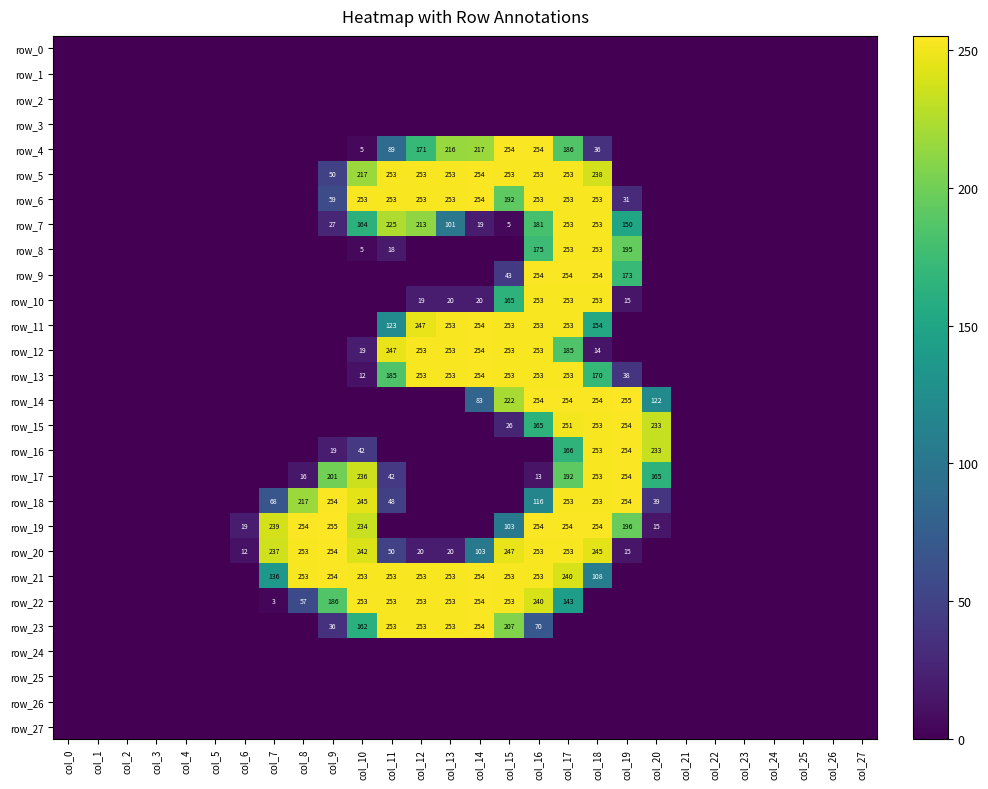

Reading left to right, transcribe all the data shown in this chart.

row_0: col_0=0	col_1=0	col_2=0	col_3=0	col_4=0	col_5=0	col_6=0	col_7=0	col_8=0	col_9=0	col_10=0	col_11=0	col_12=0	col_13=0	col_14=0	col_15=0	col_16=0	col_17=0	col_18=0	col_19=0	col_20=0	col_21=0	col_22=0	col_23=0	col_24=0	col_25=0	col_26=0	col_27=0
row_1: col_0=0	col_1=0	col_2=0	col_3=0	col_4=0	col_5=0	col_6=0	col_7=0	col_8=0	col_9=0	col_10=0	col_11=0	col_12=0	col_13=0	col_14=0	col_15=0	col_16=0	col_17=0	col_18=0	col_19=0	col_20=0	col_21=0	col_22=0	col_23=0	col_24=0	col_25=0	col_26=0	col_27=0
row_2: col_0=0	col_1=0	col_2=0	col_3=0	col_4=0	col_5=0	col_6=0	col_7=0	col_8=0	col_9=0	col_10=0	col_11=0	col_12=0	col_13=0	col_14=0	col_15=0	col_16=0	col_17=0	col_18=0	col_19=0	col_20=0	col_21=0	col_22=0	col_23=0	col_24=0	col_25=0	col_26=0	col_27=0
row_3: col_0=0	col_1=0	col_2=0	col_3=0	col_4=0	col_5=0	col_6=0	col_7=0	col_8=0	col_9=0	col_10=0	col_11=0	col_12=0	col_13=0	col_14=0	col_15=0	col_16=0	col_17=0	col_18=0	col_19=0	col_20=0	col_21=0	col_22=0	col_23=0	col_24=0	col_25=0	col_26=0	col_27=0
row_4: col_0=0	col_1=0	col_2=0	col_3=0	col_4=0	col_5=0	col_6=0	col_7=0	col_8=0	col_9=0	col_10=5	col_11=89	col_12=171	col_13=216	col_14=217	col_15=254	col_16=254	col_17=186	col_18=36	col_19=0	col_20=0	col_21=0	col_22=0	col_23=0	col_24=0	col_25=0	col_26=0	col_27=0
row_5: col_0=0	col_1=0	col_2=0	col_3=0	col_4=0	col_5=0	col_6=0	col_7=0	col_8=0	col_9=50	col_10=217	col_11=253	col_12=253	col_13=253	col_14=254	col_15=253	col_16=253	col_17=253	col_18=238	col_19=0	col_20=0	col_21=0	col_22=0	col_23=0	col_24=0	col_25=0	col_26=0	col_27=0
row_6: col_0=0	col_1=0	col_2=0	col_3=0	col_4=0	col_5=0	col_6=0	col_7=0	col_8=0	col_9=59	col_10=253	col_11=253	col_12=253	col_13=253	col_14=254	col_15=192	col_16=253	col_17=253	col_18=253	col_19=31	col_20=0	col_21=0	col_22=0	col_23=0	col_24=0	col_25=0	col_26=0	col_27=0
row_7: col_0=0	col_1=0	col_2=0	col_3=0	col_4=0	col_5=0	col_6=0	col_7=0	col_8=0	col_9=27	col_10=164	col_11=225	col_12=213	col_13=101	col_14=19	col_15=5	col_16=181	col_17=253	col_18=253	col_19=150	col_20=0	col_21=0	col_22=0	col_23=0	col_24=0	col_25=0	col_26=0	col_27=0
row_8: col_0=0	col_1=0	col_2=0	col_3=0	col_4=0	col_5=0	col_6=0	col_7=0	col_8=0	col_9=0	col_10=5	col_11=18	col_12=0	col_13=0	col_14=0	col_15=0	col_16=175	col_17=253	col_18=253	col_19=195	col_20=0	col_21=0	col_22=0	col_23=0	col_24=0	col_25=0	col_26=0	col_27=0
row_9: col_0=0	col_1=0	col_2=0	col_3=0	col_4=0	col_5=0	col_6=0	col_7=0	col_8=0	col_9=0	col_10=0	col_11=0	col_12=0	col_13=0	col_14=0	col_15=43	col_16=254	col_17=254	col_18=254	col_19=173	col_20=0	col_21=0	col_22=0	col_23=0	col_24=0	col_25=0	col_26=0	col_27=0
row_10: col_0=0	col_1=0	col_2=0	col_3=0	col_4=0	col_5=0	col_6=0	col_7=0	col_8=0	col_9=0	col_10=0	col_11=0	col_12=19	col_13=20	col_14=20	col_15=165	col_16=253	col_17=253	col_18=253	col_19=15	col_20=0	col_21=0	col_22=0	col_23=0	col_24=0	col_25=0	col_26=0	col_27=0
row_11: col_0=0	col_1=0	col_2=0	col_3=0	col_4=0	col_5=0	col_6=0	col_7=0	col_8=0	col_9=0	col_10=0	col_11=123	col_12=247	col_13=253	col_14=254	col_15=253	col_16=253	col_17=253	col_18=154	col_19=0	col_20=0	col_21=0	col_22=0	col_23=0	col_24=0	col_25=0	col_26=0	col_27=0
row_12: col_0=0	col_1=0	col_2=0	col_3=0	col_4=0	col_5=0	col_6=0	col_7=0	col_8=0	col_9=0	col_10=19	col_11=247	col_12=253	col_13=253	col_14=254	col_15=253	col_16=253	col_17=185	col_18=14	col_19=0	col_20=0	col_21=0	col_22=0	col_23=0	col_24=0	col_25=0	col_26=0	col_27=0
row_13: col_0=0	col_1=0	col_2=0	col_3=0	col_4=0	col_5=0	col_6=0	col_7=0	col_8=0	col_9=0	col_10=12	col_11=185	col_12=253	col_13=253	col_14=254	col_15=253	col_16=253	col_17=253	col_18=170	col_19=38	col_20=0	col_21=0	col_22=0	col_23=0	col_24=0	col_25=0	col_26=0	col_27=0
row_14: col_0=0	col_1=0	col_2=0	col_3=0	col_4=0	col_5=0	col_6=0	col_7=0	col_8=0	col_9=0	col_10=0	col_11=0	col_12=0	col_13=0	col_14=83	col_15=222	col_16=254	col_17=254	col_18=254	col_19=255	col_20=122	col_21=0	col_22=0	col_23=0	col_24=0	col_25=0	col_26=0	col_27=0
row_15: col_0=0	col_1=0	col_2=0	col_3=0	col_4=0	col_5=0	col_6=0	col_7=0	col_8=0	col_9=0	col_10=0	col_11=0	col_12=0	col_13=0	col_14=0	col_15=26	col_16=165	col_17=251	col_18=253	col_19=254	col_20=233	col_21=0	col_22=0	col_23=0	col_24=0	col_25=0	col_26=0	col_27=0
row_16: col_0=0	col_1=0	col_2=0	col_3=0	col_4=0	col_5=0	col_6=0	col_7=0	col_8=0	col_9=19	col_10=42	col_11=0	col_12=0	col_13=0	col_14=0	col_15=0	col_16=0	col_17=166	col_18=253	col_19=254	col_20=233	col_21=0	col_22=0	col_23=0	col_24=0	col_25=0	col_26=0	col_27=0
row_17: col_0=0	col_1=0	col_2=0	col_3=0	col_4=0	col_5=0	col_6=0	col_7=0	col_8=16	col_9=201	col_10=236	col_11=42	col_12=0	col_13=0	col_14=0	col_15=0	col_16=13	col_17=192	col_18=253	col_19=254	col_20=165	col_21=0	col_22=0	col_23=0	col_24=0	col_25=0	col_26=0	col_27=0
row_18: col_0=0	col_1=0	col_2=0	col_3=0	col_4=0	col_5=0	col_6=0	col_7=68	col_8=217	col_9=254	col_10=245	col_11=48	col_12=0	col_13=0	col_14=0	col_15=0	col_16=116	col_17=253	col_18=253	col_19=254	col_20=39	col_21=0	col_22=0	col_23=0	col_24=0	col_25=0	col_26=0	col_27=0
row_19: col_0=0	col_1=0	col_2=0	col_3=0	col_4=0	col_5=0	col_6=19	col_7=239	col_8=254	col_9=255	col_10=234	col_11=0	col_12=0	col_13=0	col_14=0	col_15=103	col_16=254	col_17=254	col_18=254	col_19=196	col_20=15	col_21=0	col_22=0	col_23=0	col_24=0	col_25=0	col_26=0	col_27=0
row_20: col_0=0	col_1=0	col_2=0	col_3=0	col_4=0	col_5=0	col_6=12	col_7=237	col_8=253	col_9=254	col_10=242	col_11=50	col_12=20	col_13=20	col_14=103	col_15=247	col_16=253	col_17=253	col_18=245	col_19=15	col_20=0	col_21=0	col_22=0	col_23=0	col_24=0	col_25=0	col_26=0	col_27=0
row_21: col_0=0	col_1=0	col_2=0	col_3=0	col_4=0	col_5=0	col_6=0	col_7=136	col_8=253	col_9=254	col_10=253	col_11=253	col_12=253	col_13=253	col_14=254	col_15=253	col_16=253	col_17=240	col_18=108	col_19=0	col_20=0	col_21=0	col_22=0	col_23=0	col_24=0	col_25=0	col_26=0	col_27=0
row_22: col_0=0	col_1=0	col_2=0	col_3=0	col_4=0	col_5=0	col_6=0	col_7=3	col_8=57	col_9=186	col_10=253	col_11=253	col_12=253	col_13=253	col_14=254	col_15=253	col_16=240	col_17=143	col_18=0	col_19=0	col_20=0	col_21=0	col_22=0	col_23=0	col_24=0	col_25=0	col_26=0	col_27=0
row_23: col_0=0	col_1=0	col_2=0	col_3=0	col_4=0	col_5=0	col_6=0	col_7=0	col_8=0	col_9=36	col_10=162	col_11=253	col_12=253	col_13=253	col_14=254	col_15=207	col_16=70	col_17=0	col_18=0	col_19=0	col_20=0	col_21=0	col_22=0	col_23=0	col_24=0	col_25=0	col_26=0	col_27=0
row_24: col_0=0	col_1=0	col_2=0	col_3=0	col_4=0	col_5=0	col_6=0	col_7=0	col_8=0	col_9=0	col_10=0	col_11=0	col_12=0	col_13=0	col_14=0	col_15=0	col_16=0	col_17=0	col_18=0	col_19=0	col_20=0	col_21=0	col_22=0	col_23=0	col_24=0	col_25=0	col_26=0	col_27=0
row_25: col_0=0	col_1=0	col_2=0	col_3=0	col_4=0	col_5=0	col_6=0	col_7=0	col_8=0	col_9=0	col_10=0	col_11=0	col_12=0	col_13=0	col_14=0	col_15=0	col_16=0	col_17=0	col_18=0	col_19=0	col_20=0	col_21=0	col_22=0	col_23=0	col_24=0	col_25=0	col_26=0	col_27=0
row_26: col_0=0	col_1=0	col_2=0	col_3=0	col_4=0	col_5=0	col_6=0	col_7=0	col_8=0	col_9=0	col_10=0	col_11=0	col_12=0	col_13=0	col_14=0	col_15=0	col_16=0	col_17=0	col_18=0	col_19=0	col_20=0	col_21=0	col_22=0	col_23=0	col_24=0	col_25=0	col_26=0	col_27=0
row_27: col_0=0	col_1=0	col_2=0	col_3=0	col_4=0	col_5=0	col_6=0	col_7=0	col_8=0	col_9=0	col_10=0	col_11=0	col_12=0	col_13=0	col_14=0	col_15=0	col_16=0	col_17=0	col_18=0	col_19=0	col_20=0	col_21=0	col_22=0	col_23=0	col_24=0	col_25=0	col_26=0	col_27=0